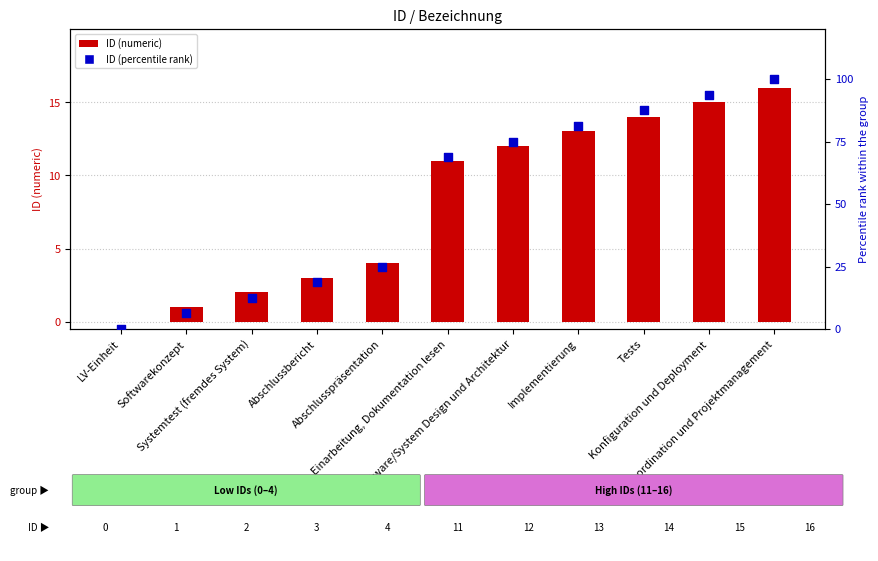

Which series has the widest spread of Y values?

ID (percentile rank)